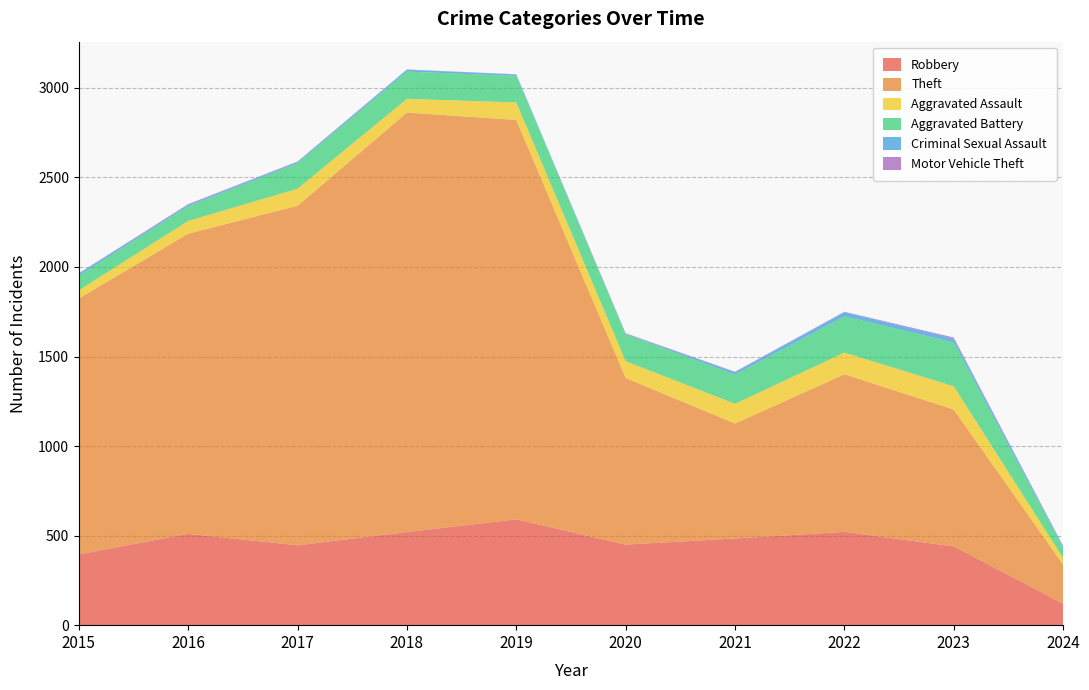

Reading left to right, what are all the values shown in this chart?

Robbery: 395	510	446	520	591	450	484	521	440	120
Theft: 1429	1676	1896	2342	2230	930	642	880	764	218
Aggravated Assault: 46	71	95	77	98	94	110	121	130	37
Aggravated Battery: 82	82	142	152	148	150	163	202	244	55
Criminal Sexual Assault: 12	8	8	11	8	3	14	24	22	10
Motor Vehicle Theft: 1	4	2	1	1	3	2	2	6	2